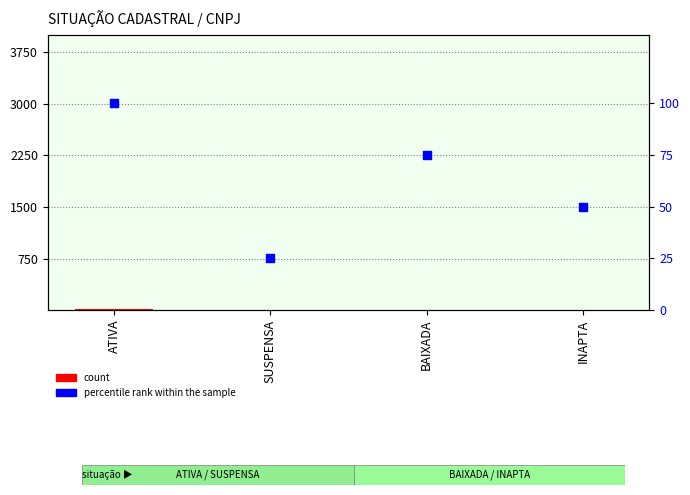

What are all the series names shown in the legend?

count, percentile rank within the sample